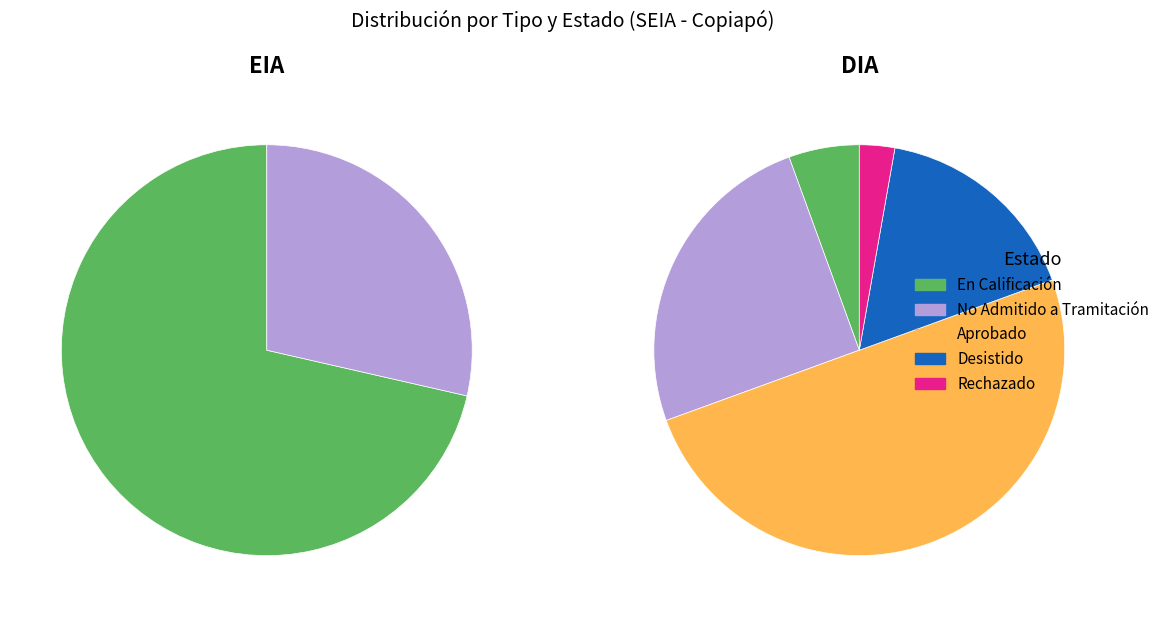

What is the total percentage of No Admitido a Tramitación and Aprobado?

40.0%